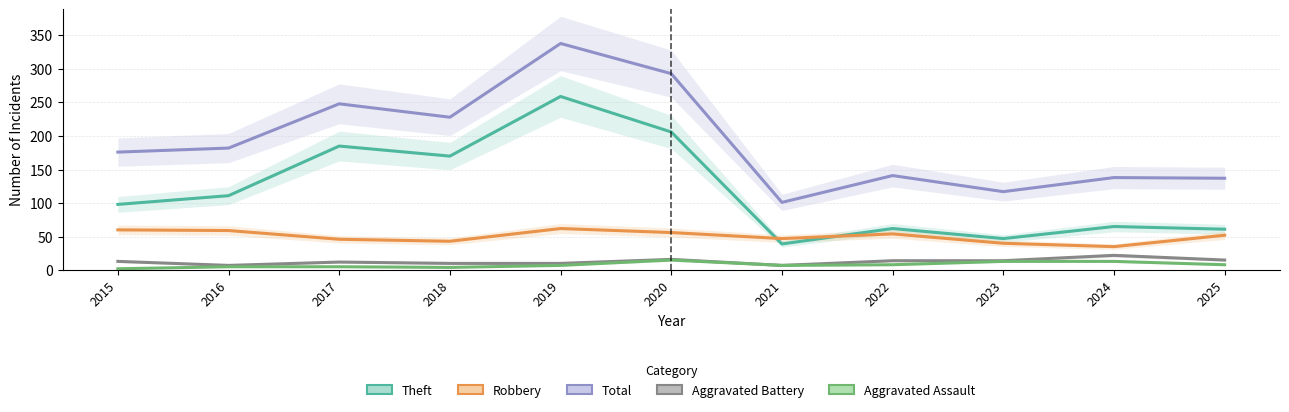

Which category has the highest value across all series?

2019